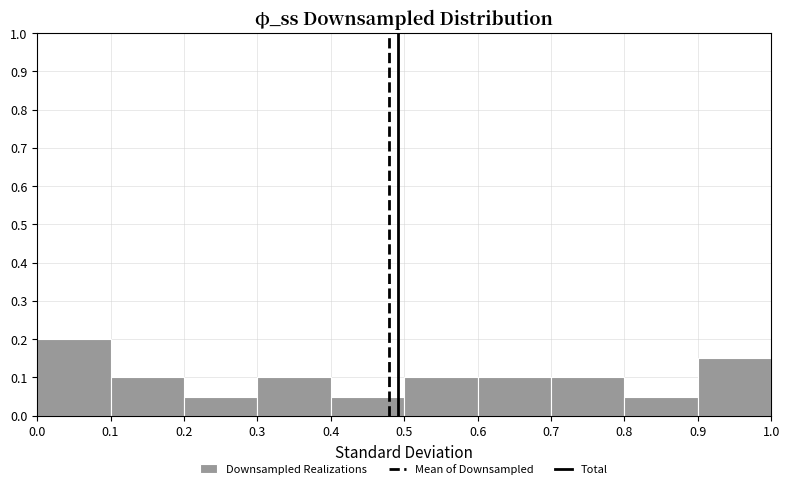

Reading left to right, list every bar in this chart as the range it spans on the x-axis followed by its height. The values are not printed on the chart, so give them approximately, as read against the axis.

0.0 to 0.1: 0.20
0.1 to 0.2: 0.10
0.2 to 0.3: 0.05
0.3 to 0.4: 0.10
0.4 to 0.5: 0.05
0.5 to 0.6: 0.10
0.6 to 0.7: 0.10
0.7 to 0.8: 0.10
0.8 to 0.9: 0.05
0.9 to 1.0: 0.15